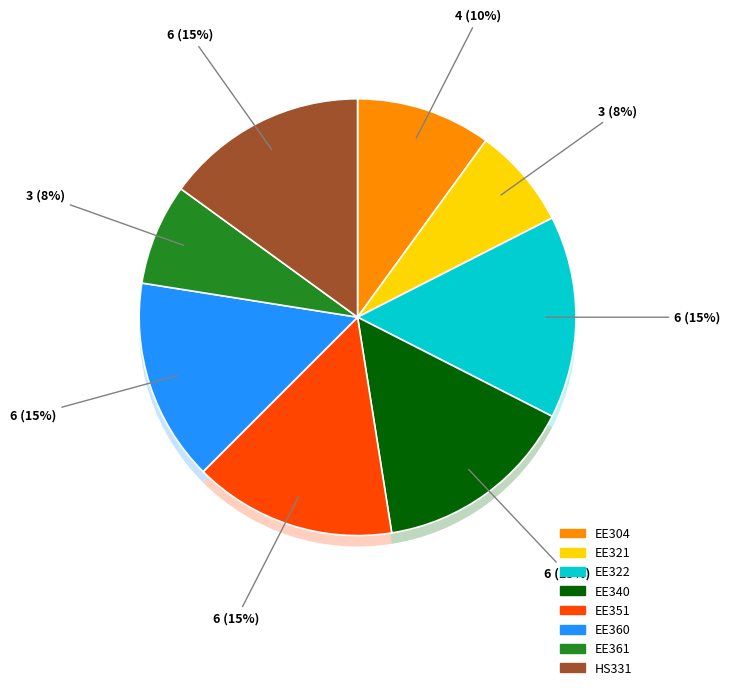

What is the total percentage of EE360 and EE361?

22.5%